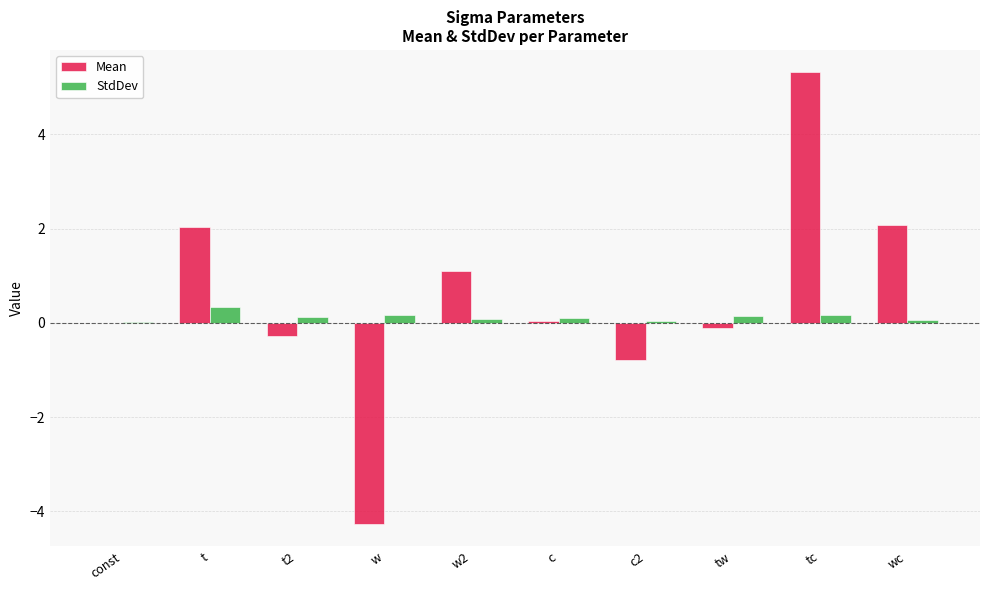

At which category is the sum across all series the highest?

tc